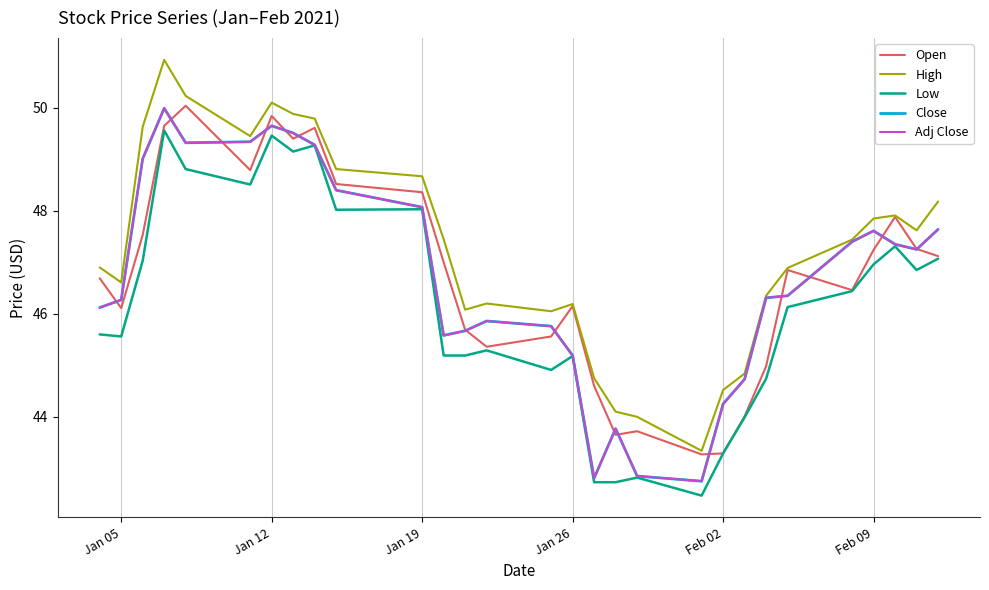

Is this an area chart (filled region under the line)?

No